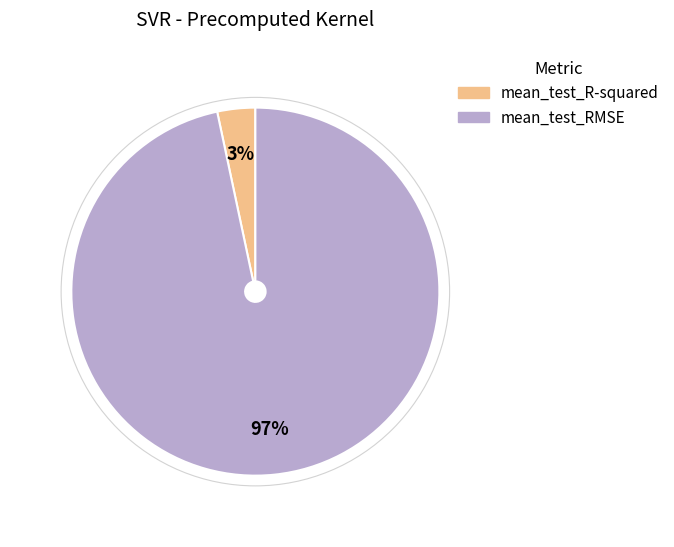

Which category accounts for the majority?

mean_test_RMSE